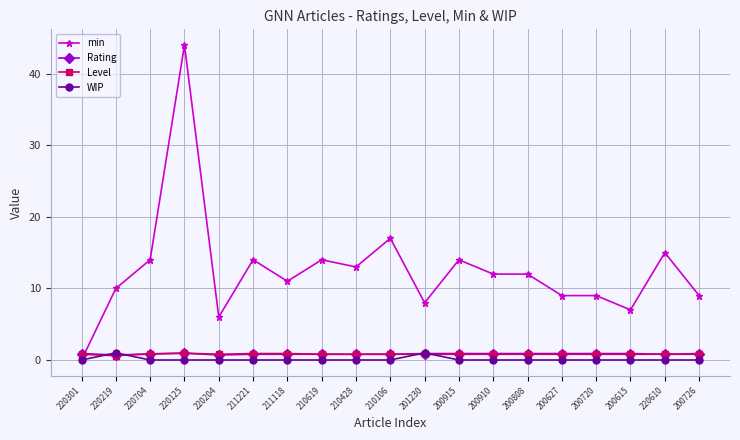

What is the label of the 8th point from the left?

210619